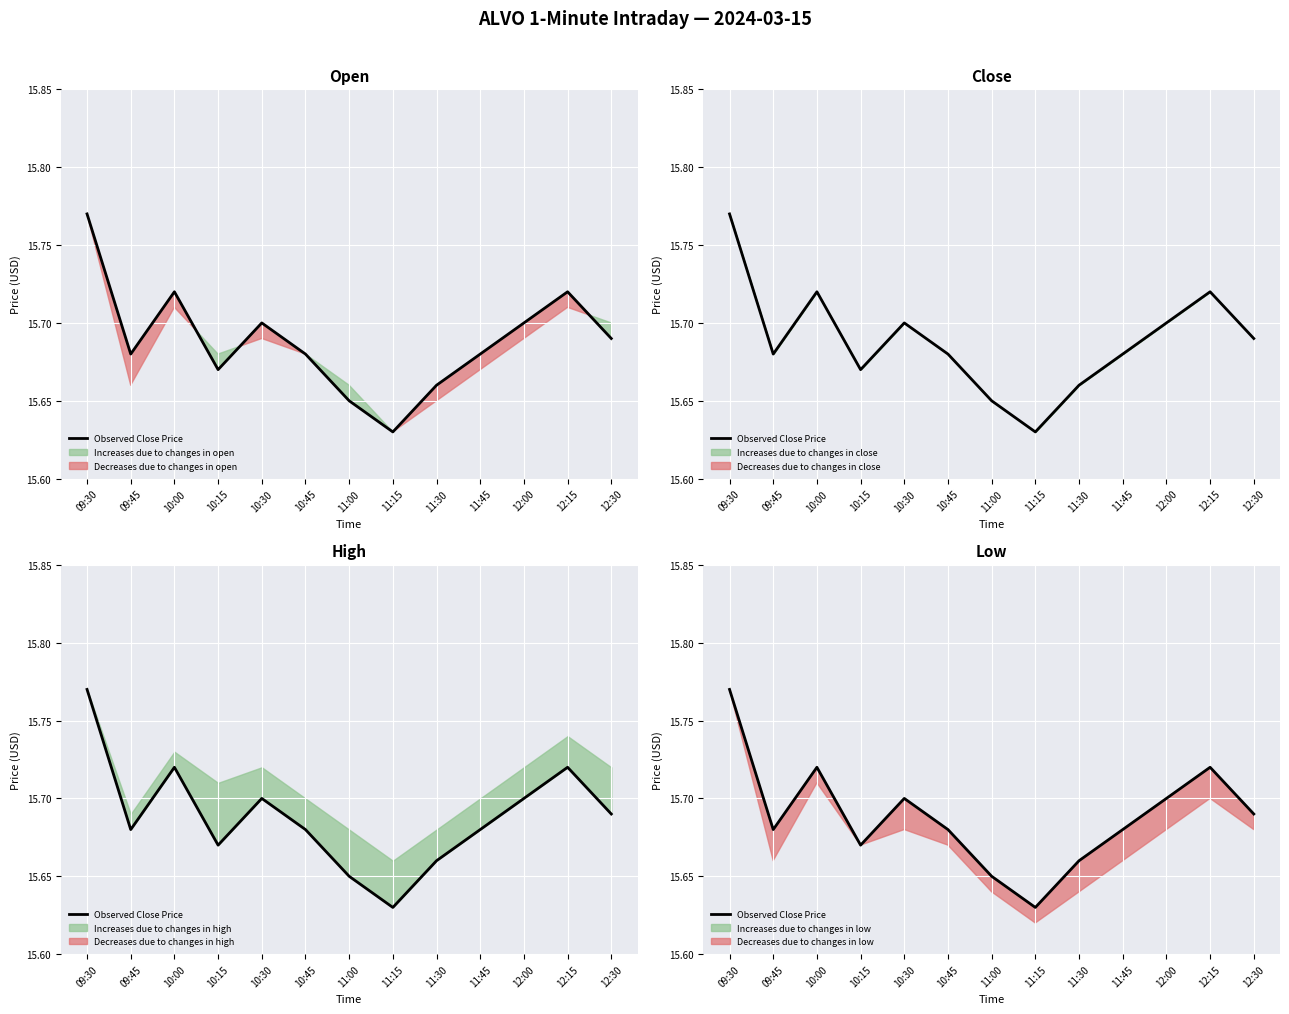

What is the ratio of the value at 10:45 to the value at 12:00?

1.0